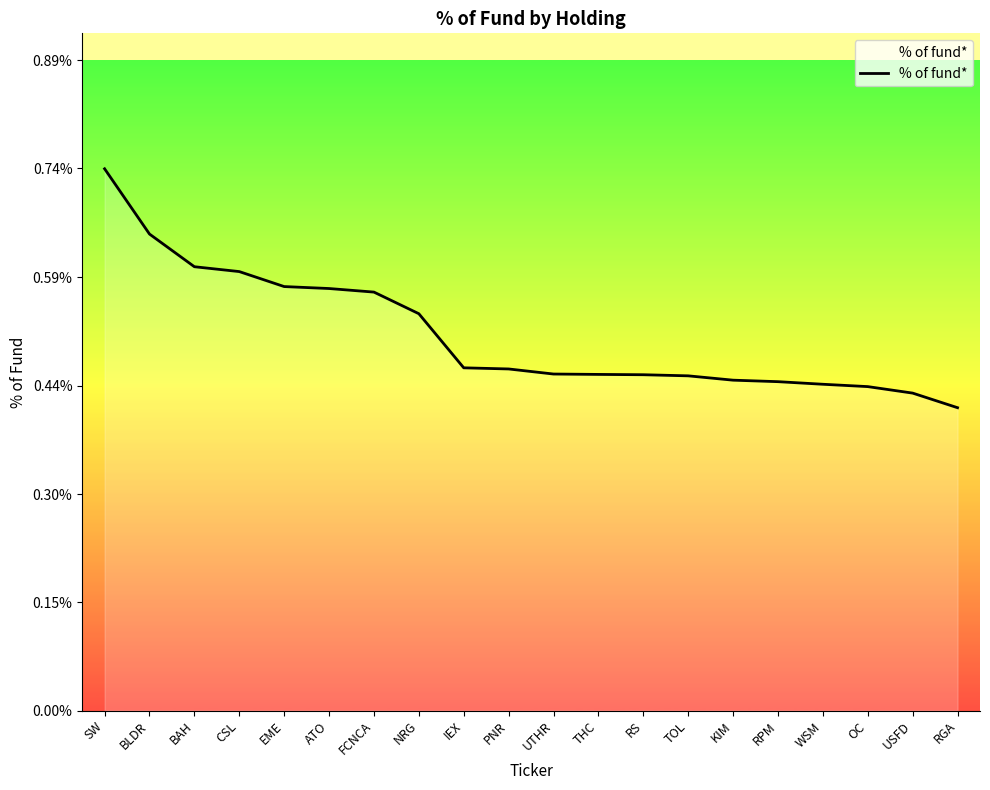

At which category does the chart reach its minimum across all series?

RGA